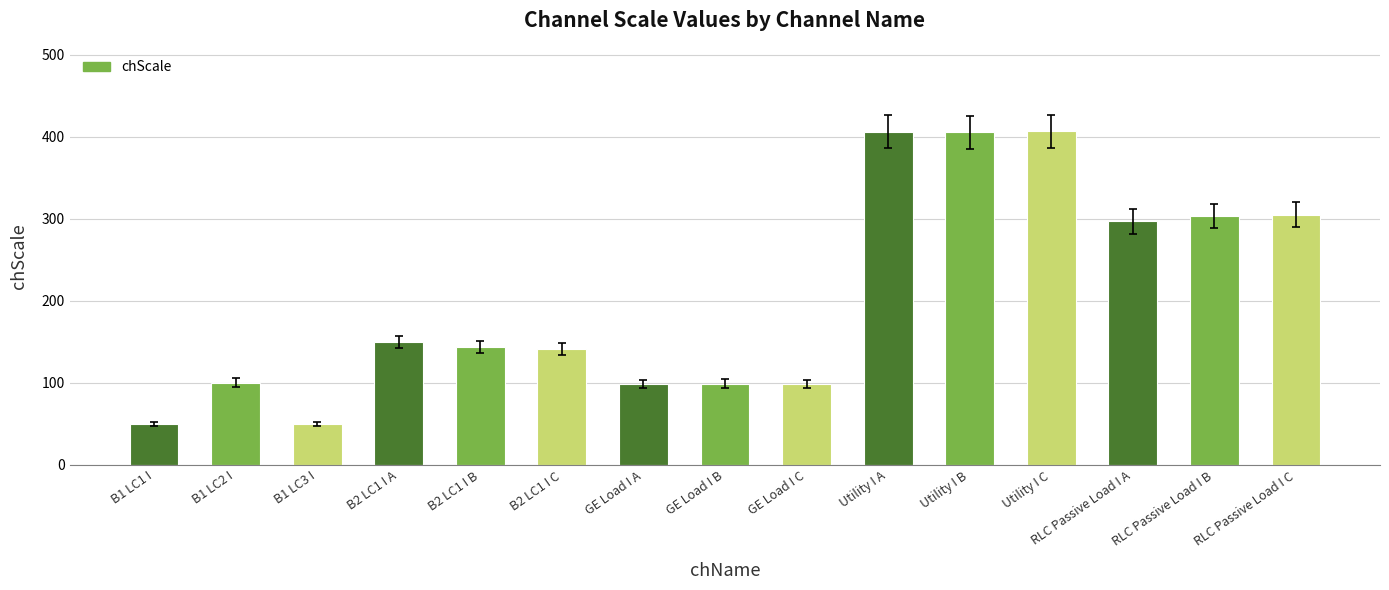

Count the number of categories in the chart.

15